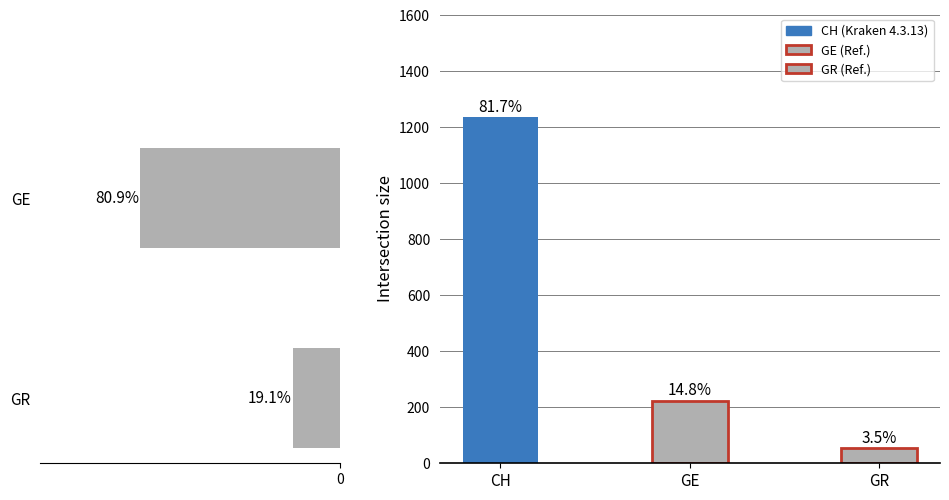

The chart shows a value of 74 at GR. True or false?

False